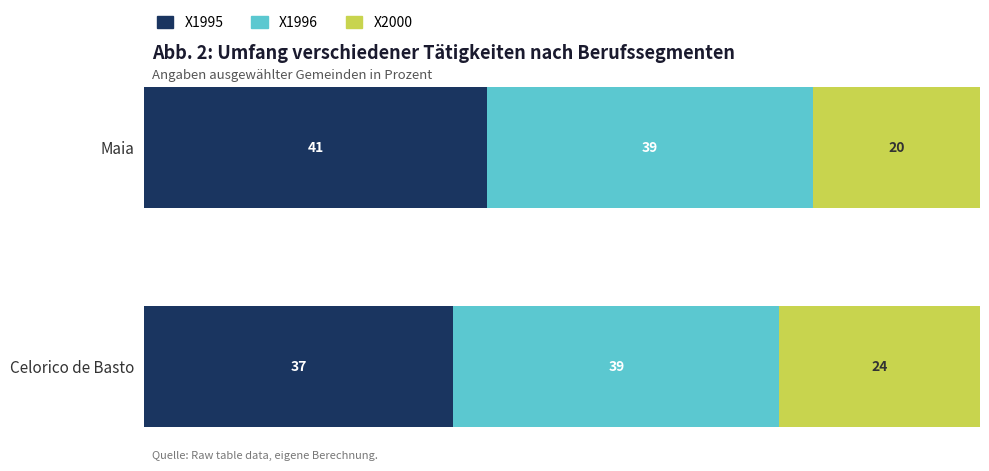

List the labels in order of X1995 value, largest first.

Maia, Celorico de Basto